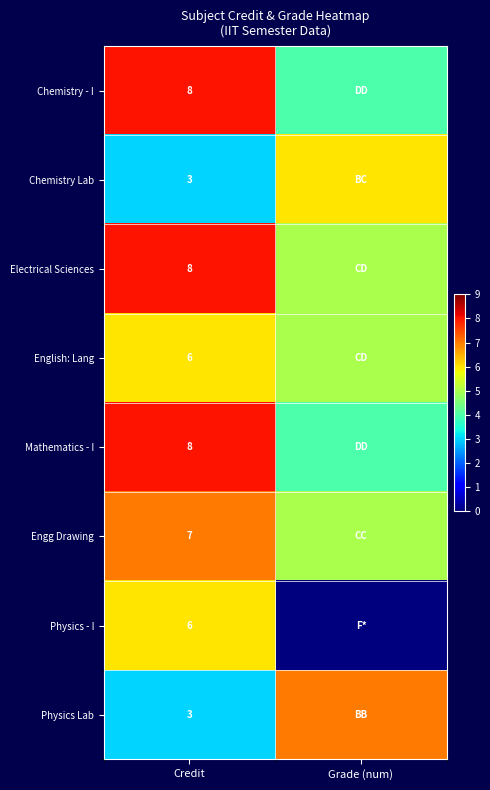

Is it true that Chemistry - I equals 14 at Credit?

False